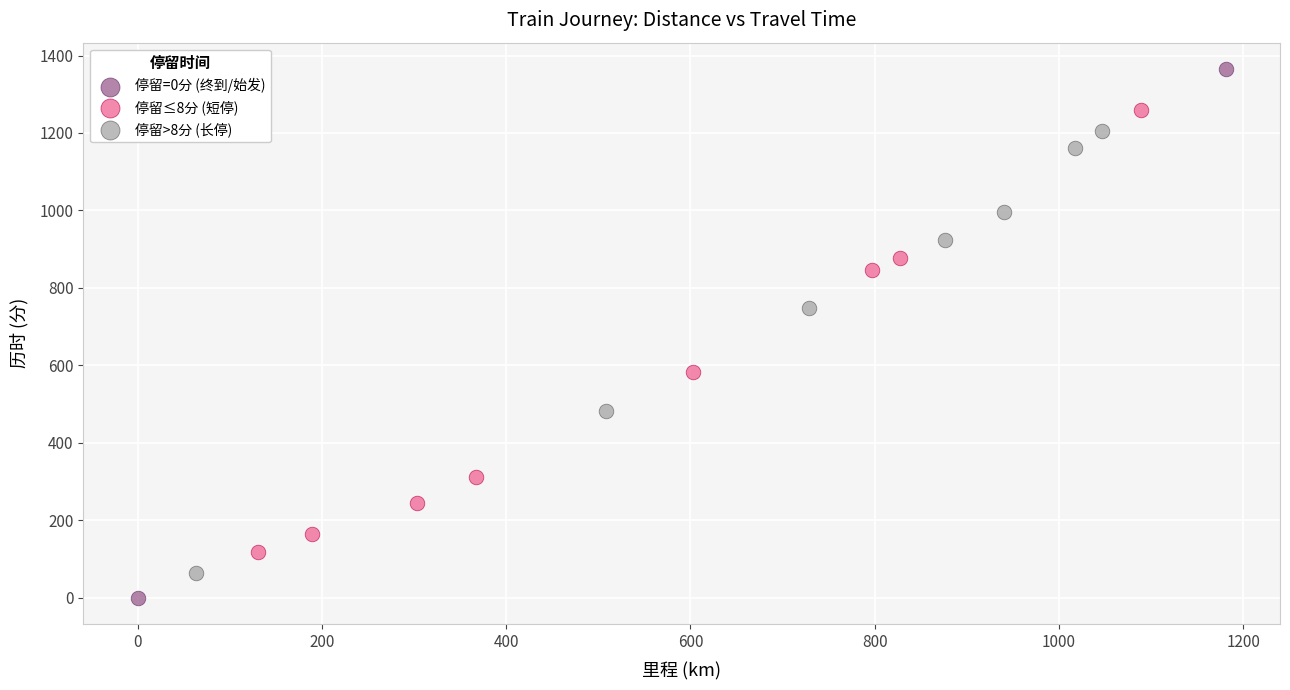

Which series has the largest Y range (max minus min)?

停留=0分 (终到/始发)